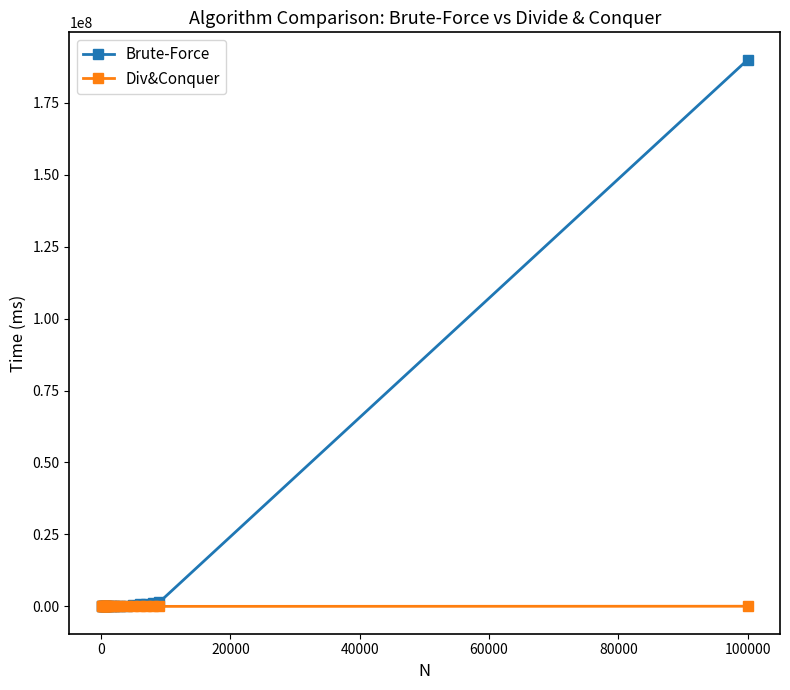

Which series has the widest spread of values?

Brute-Force